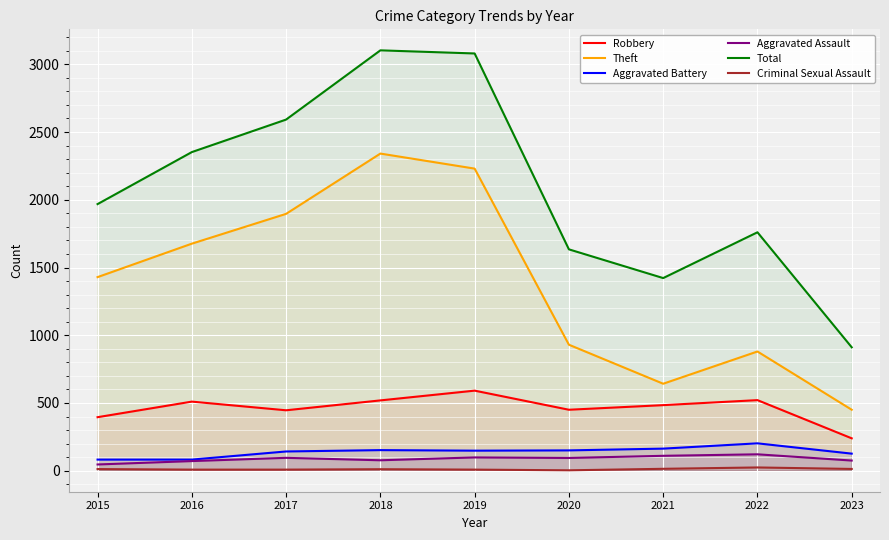

What is the sum of all Aggravated Assault values?

787